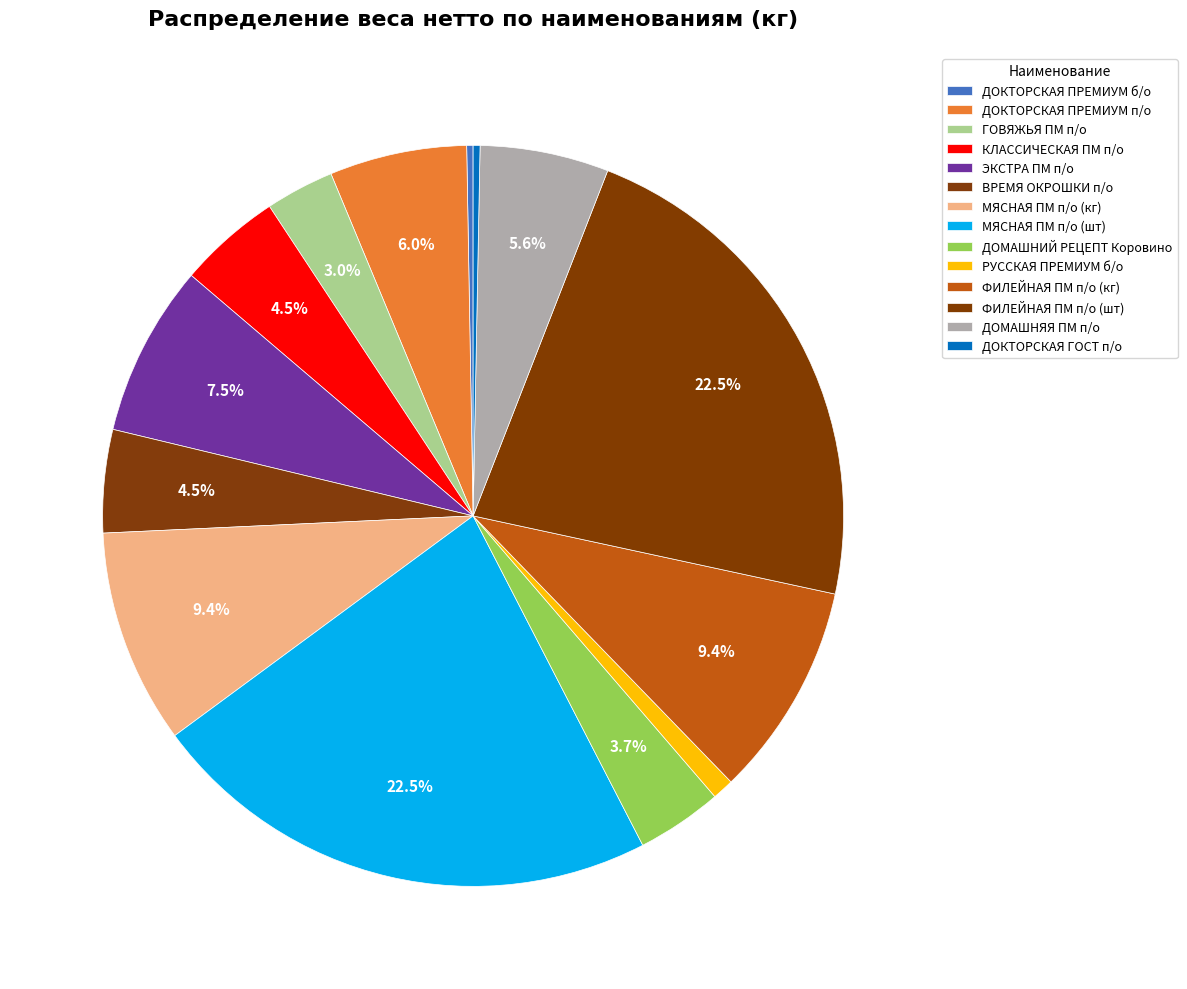

What is the change in value from ДОКТОРСКАЯ ПРЕМИУМ б/о to ДОМАШНЯЯ ПМ п/о?

+57.0